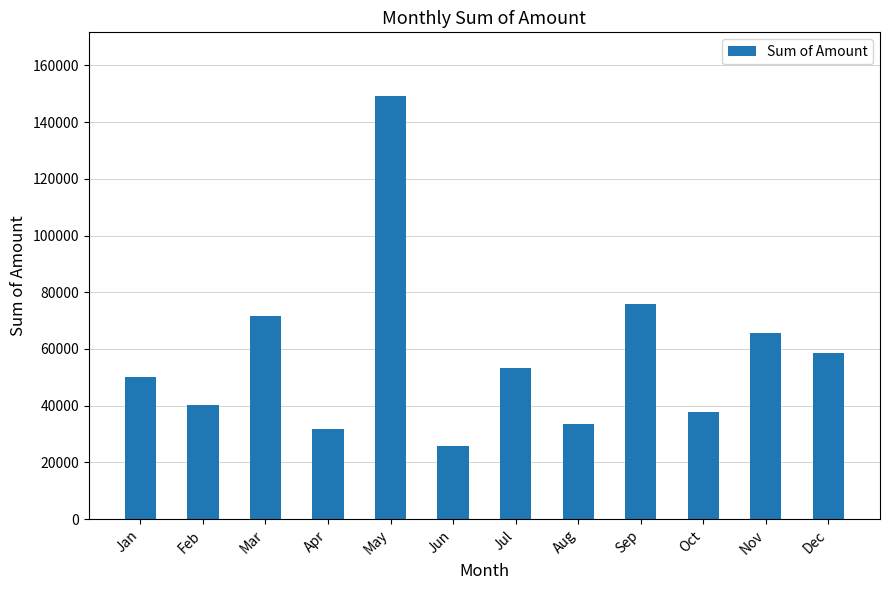

What is the difference between the values at Aug and Jul?

19948